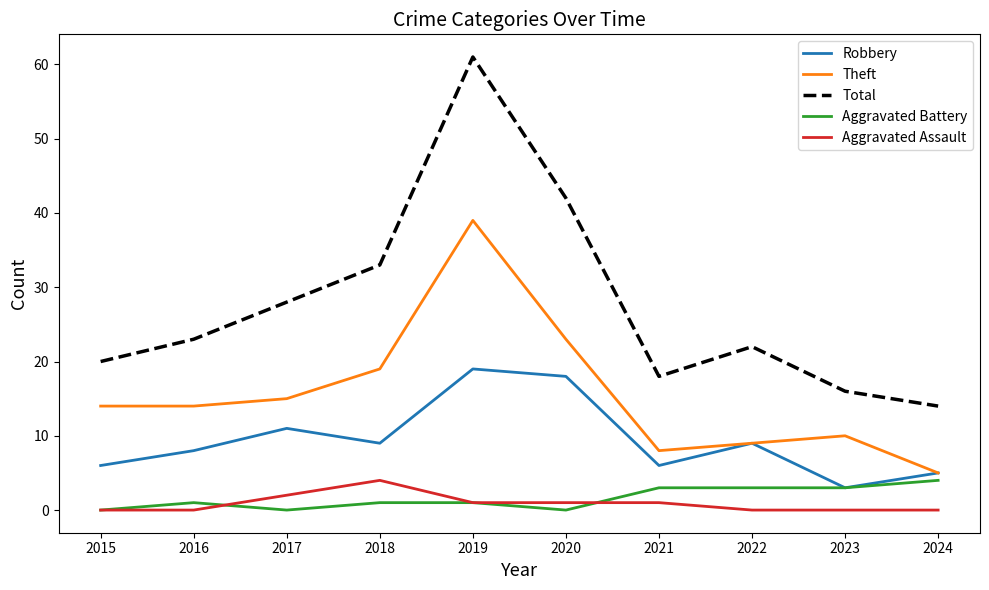

What is the spread (max minus min) of values at 2016?

23